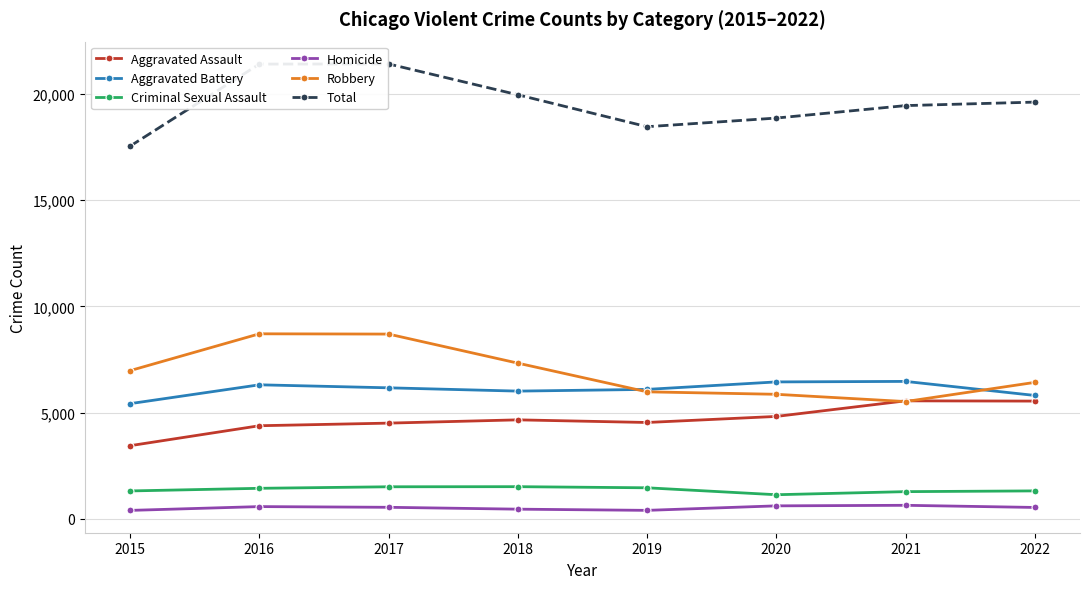

In Aggravated Assault, how many points are higher than both neighbors (excluding endpoints)?

2